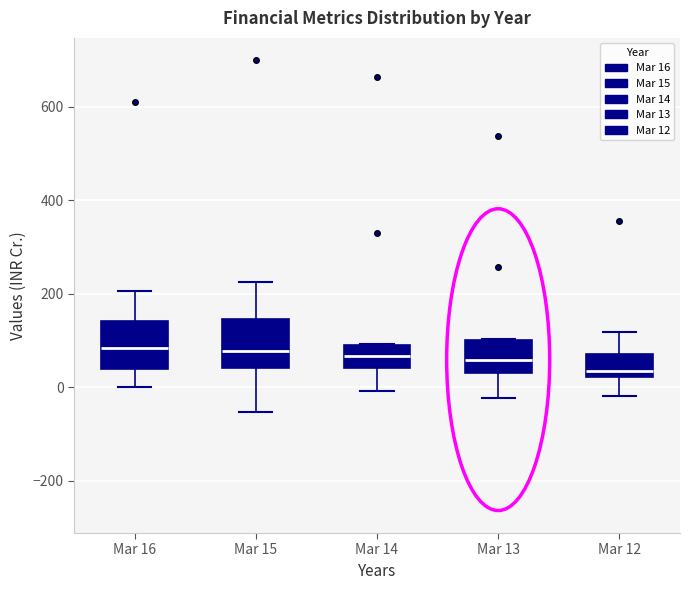

Reading left to right, transcribe this box plot: for each box, give where its median line is, the range the box spans, and where its two whiskers end, as read against the y-axis. The values are not printed on the chart, so give them approximately, as read against the axis.

Mar 16: median 80, box 40 to 140, whiskers 0 to 200
Mar 15: median 80, box 40 to 140, whiskers -60 to 220
Mar 14: median 60, box 40 to 80, whiskers 0 to 100
Mar 13: median 60, box 20 to 100, whiskers -20 to 100
Mar 12: median 40, box 20 to 80, whiskers -20 to 120